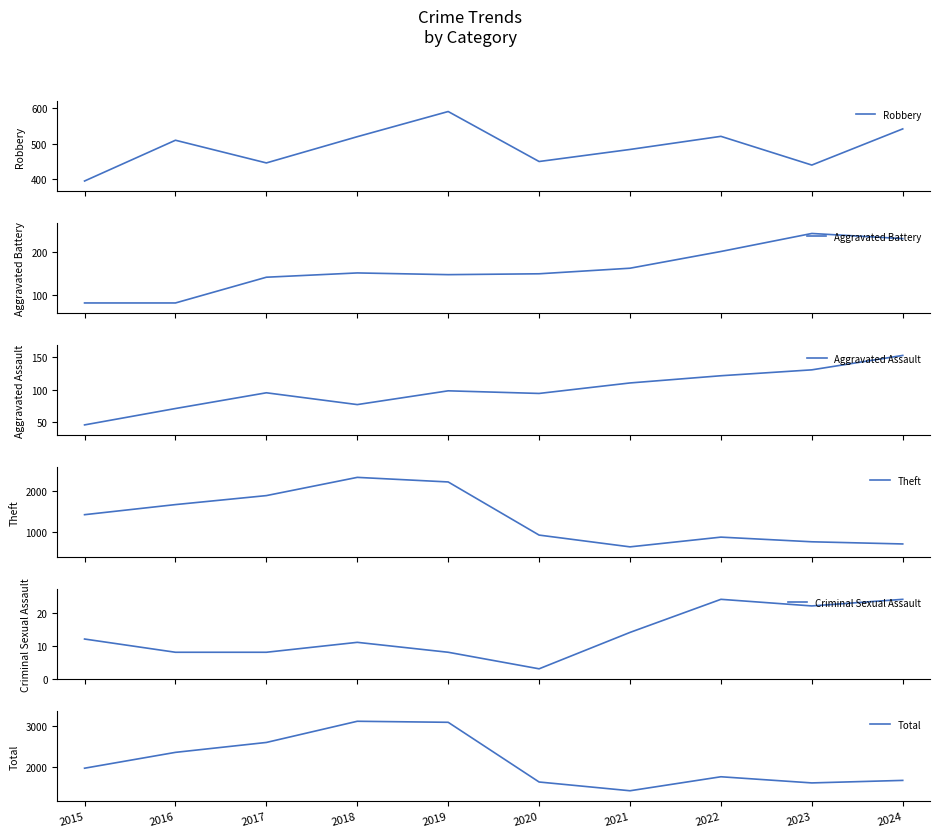

What is the value of the Criminal Sexual Assault point at the 10th from the left?

24